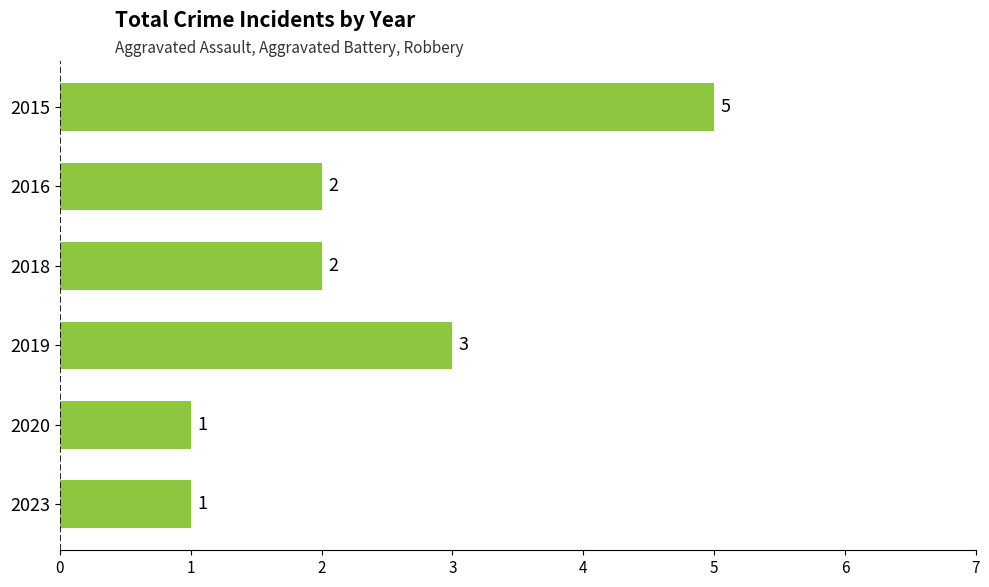

What is the sum of all values?

14